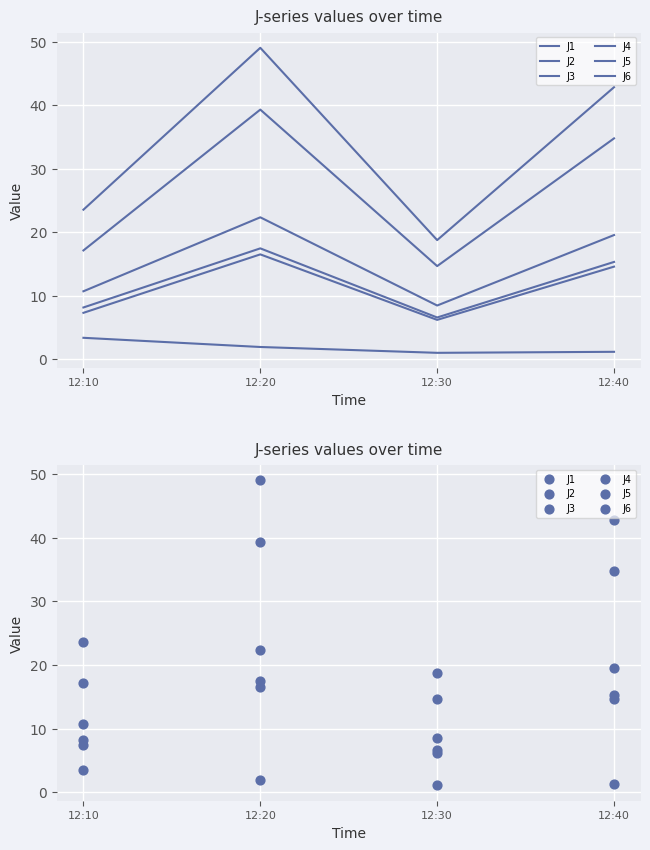

Which series reaches the minimum Y coordinate?

J3